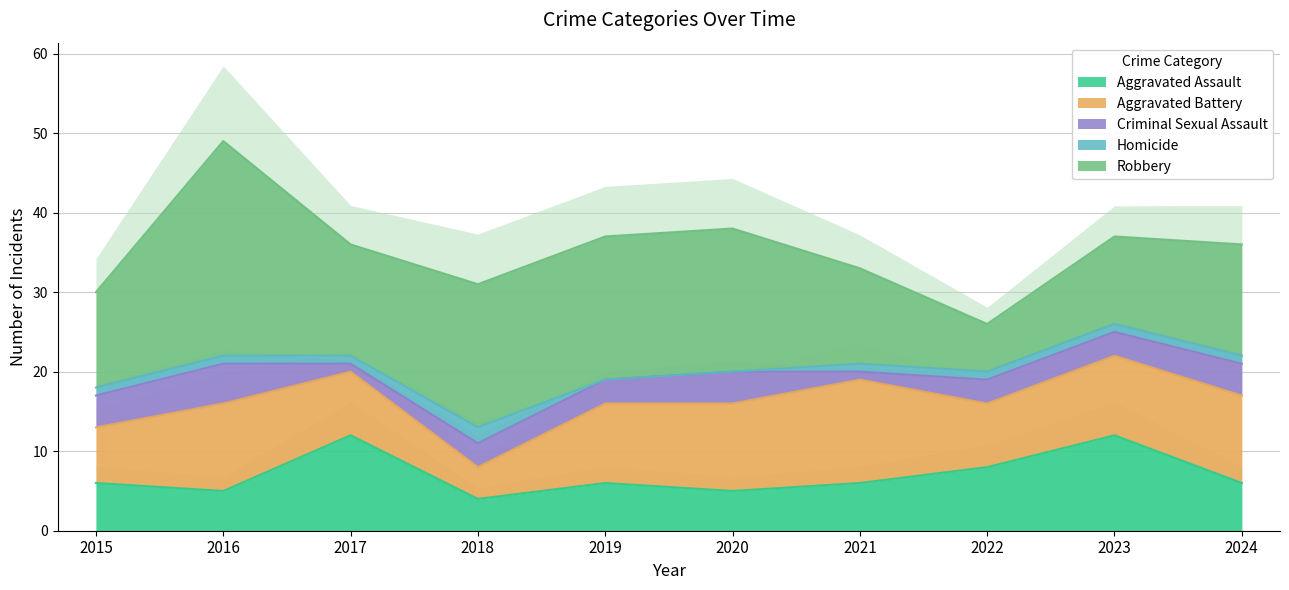

The value of Robbery at 2020 is 18. True or false?

True